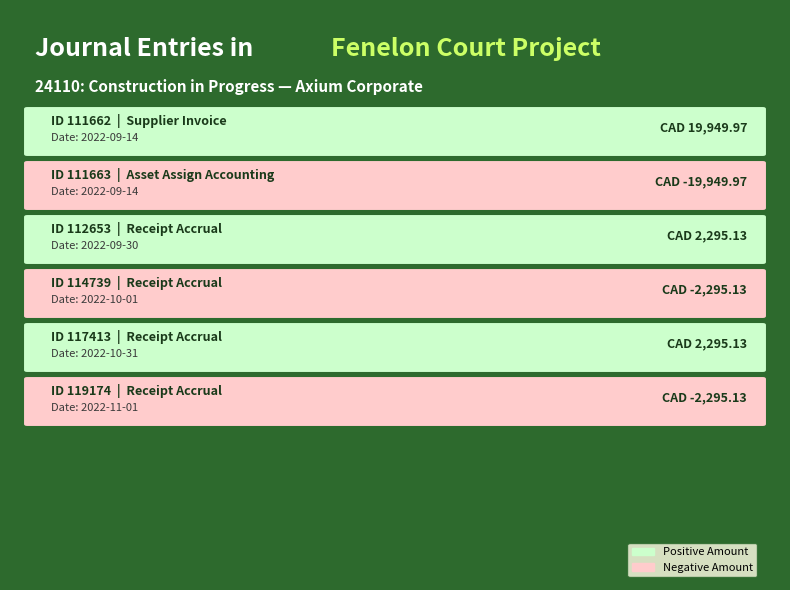

How many data points are above 2295?

3